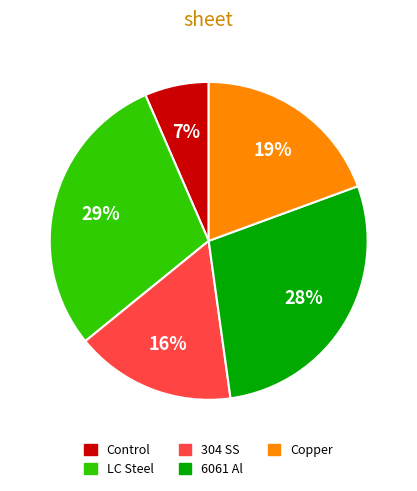

To the nearest percent, what is the average slice percentage?

20%